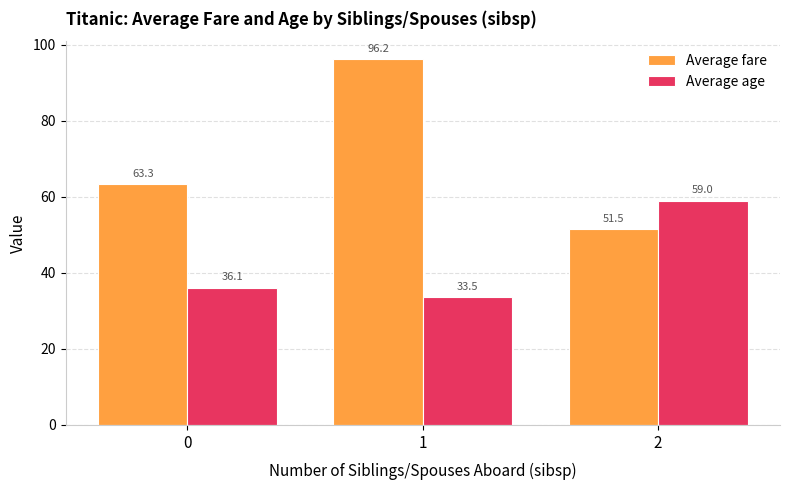

At how many categories does at least one series exceed 58?

3